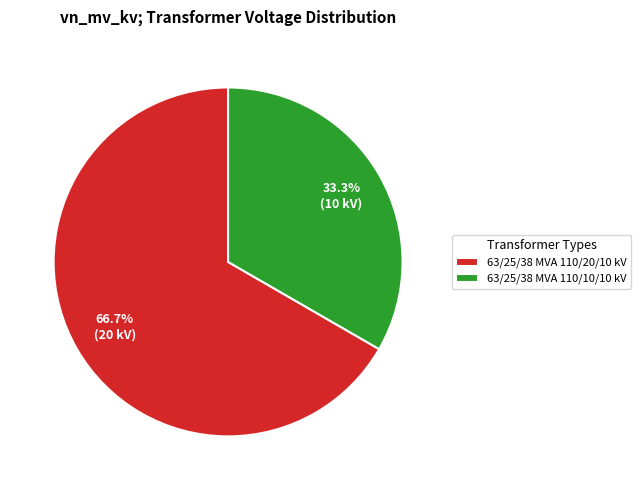

Rank the categories by value from lowest to highest.

63/25/38 MVA 110/10/10 kV, 63/25/38 MVA 110/20/10 kV